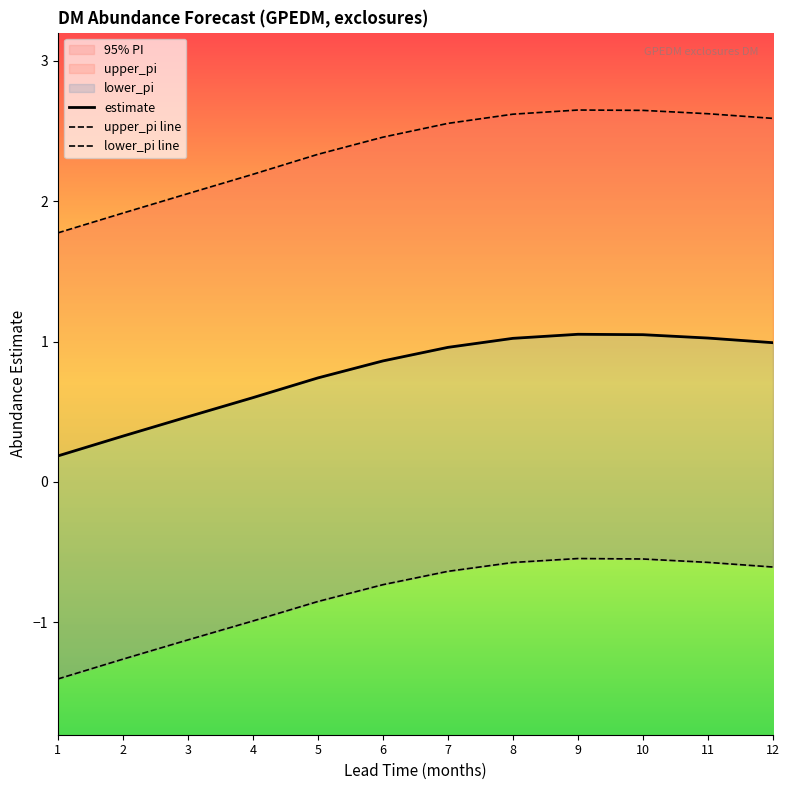

The upper_pi line series shows 3.1 at 3. True or false?

False